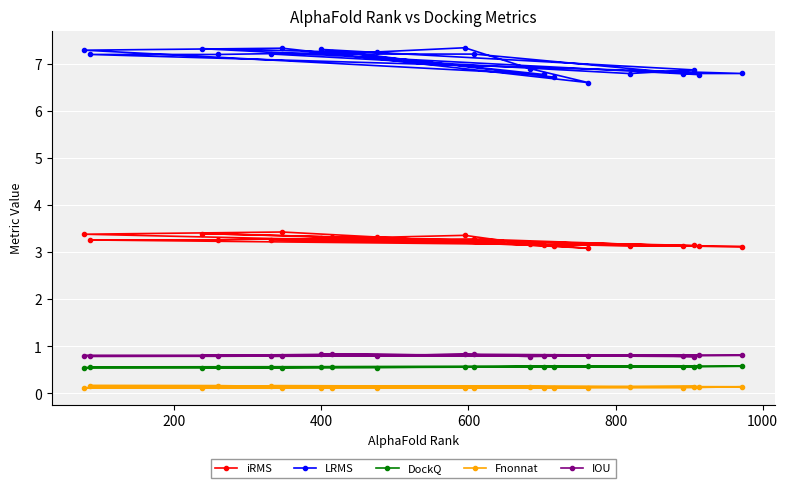

What is the difference between the maximum and minimum values in the iRMS series?

0.3